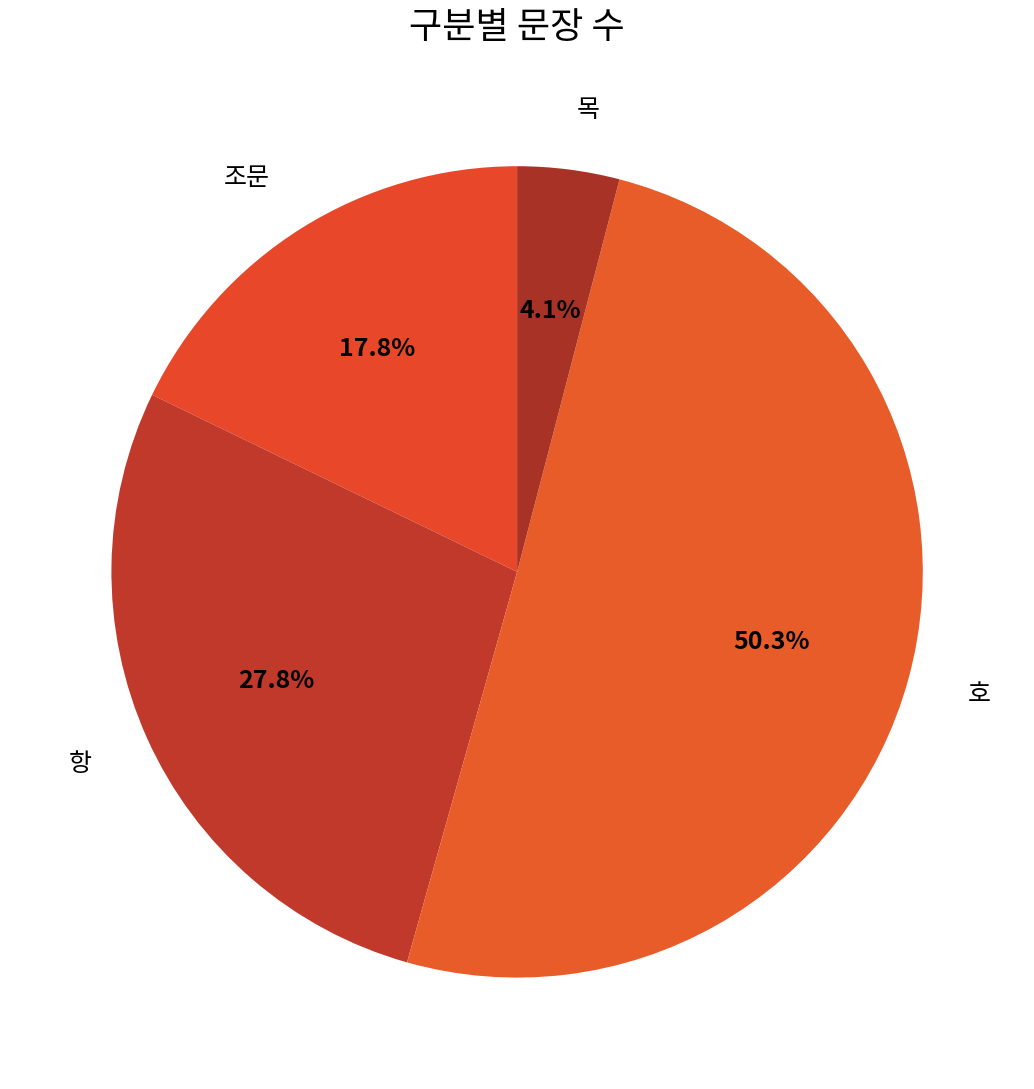

To the nearest percent, what is the difference between the largest and smallest slice percentages?

46%